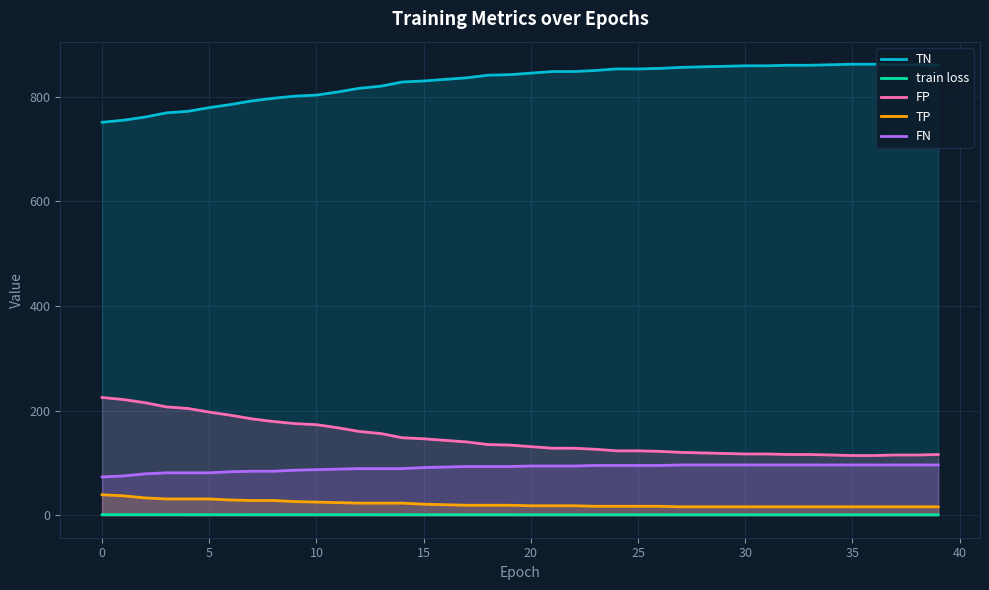

What is the sum of all TP values?

859.0